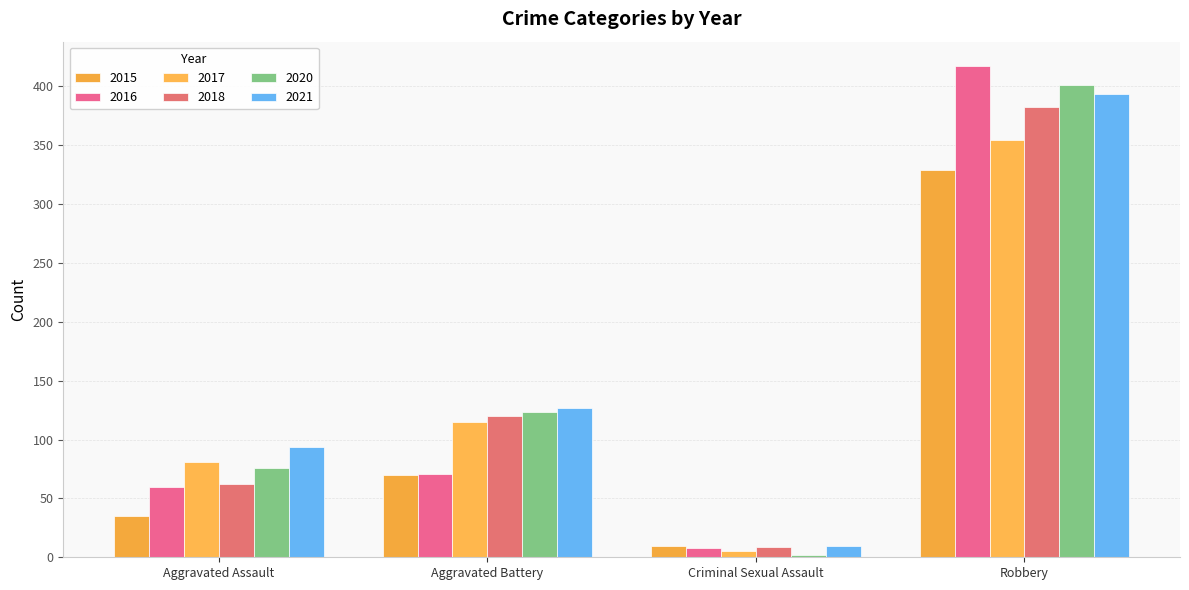

Reading left to right, list all the values displayed in this chart.

2015: Aggravated Assault=35	Aggravated Battery=70	Criminal Sexual Assault=10	Robbery=329
2016: Aggravated Assault=60	Aggravated Battery=71	Criminal Sexual Assault=8	Robbery=417
2017: Aggravated Assault=81	Aggravated Battery=115	Criminal Sexual Assault=5	Robbery=354
2018: Aggravated Assault=62	Aggravated Battery=120	Criminal Sexual Assault=9	Robbery=382
2020: Aggravated Assault=76	Aggravated Battery=123	Criminal Sexual Assault=2	Robbery=401
2021: Aggravated Assault=94	Aggravated Battery=127	Criminal Sexual Assault=10	Robbery=393